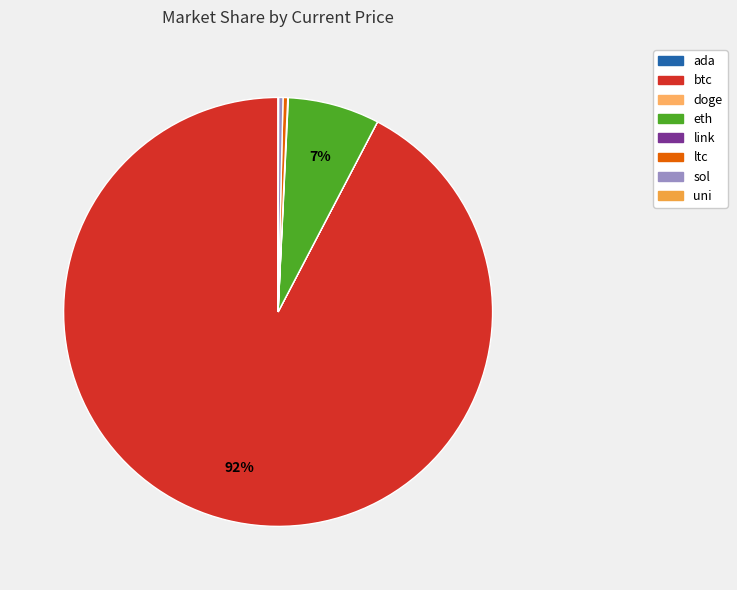

What is the total percentage of sol and eth?

7.2%